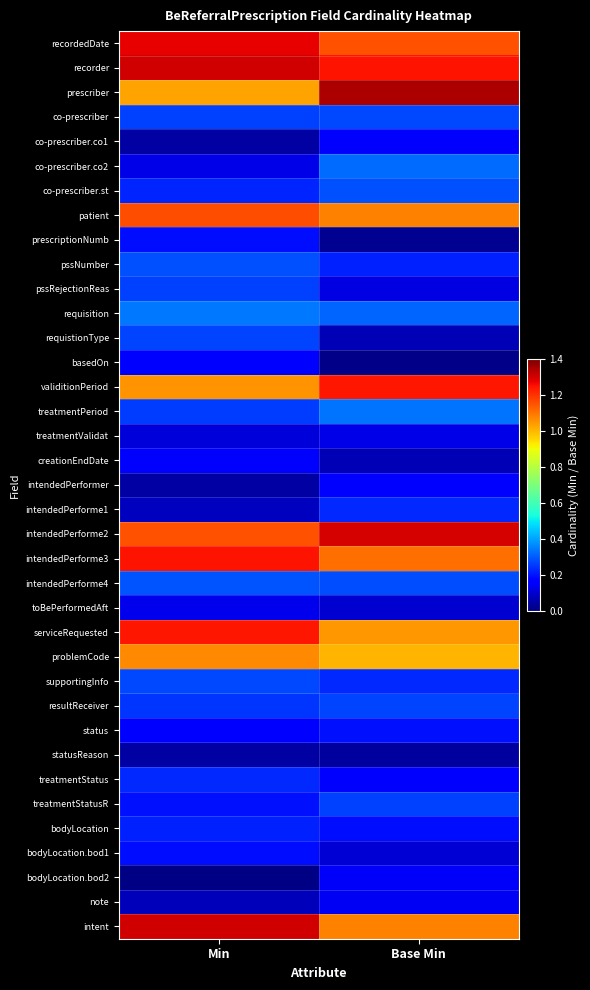

How many categories are shown in the chart?

2